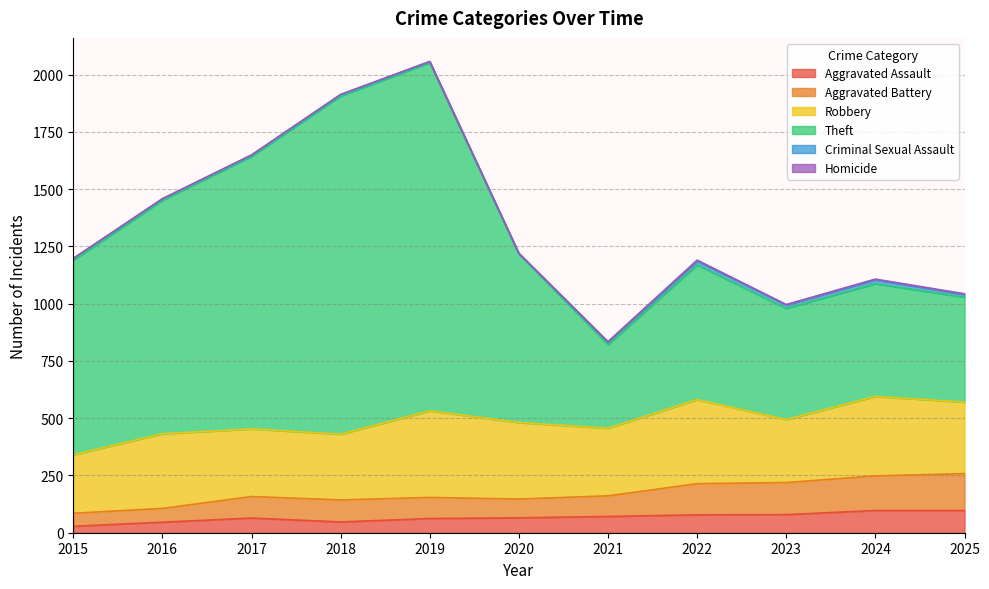

True or false: Aggravated Assault has a value of 106 at 2019.

False